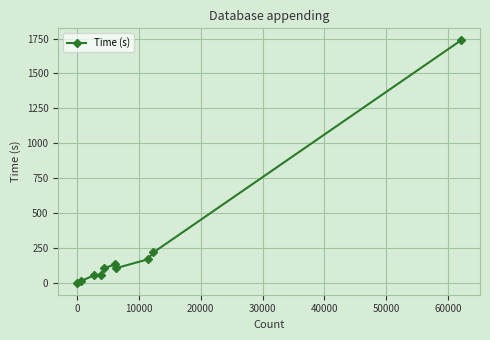

What is the difference between the maximum and minimum values?

1737